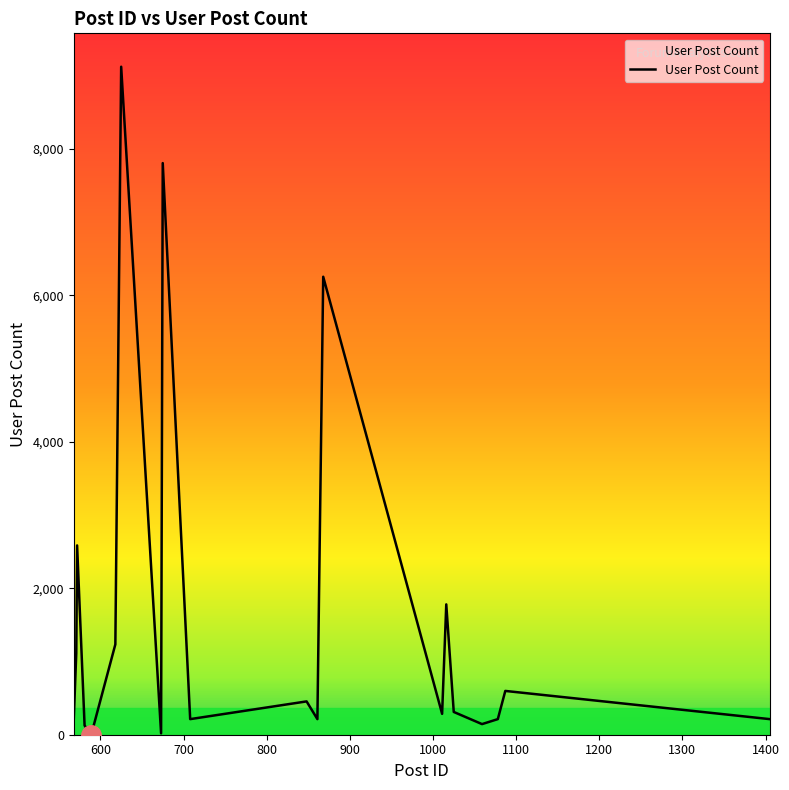

How many lines are shown in the chart?

1